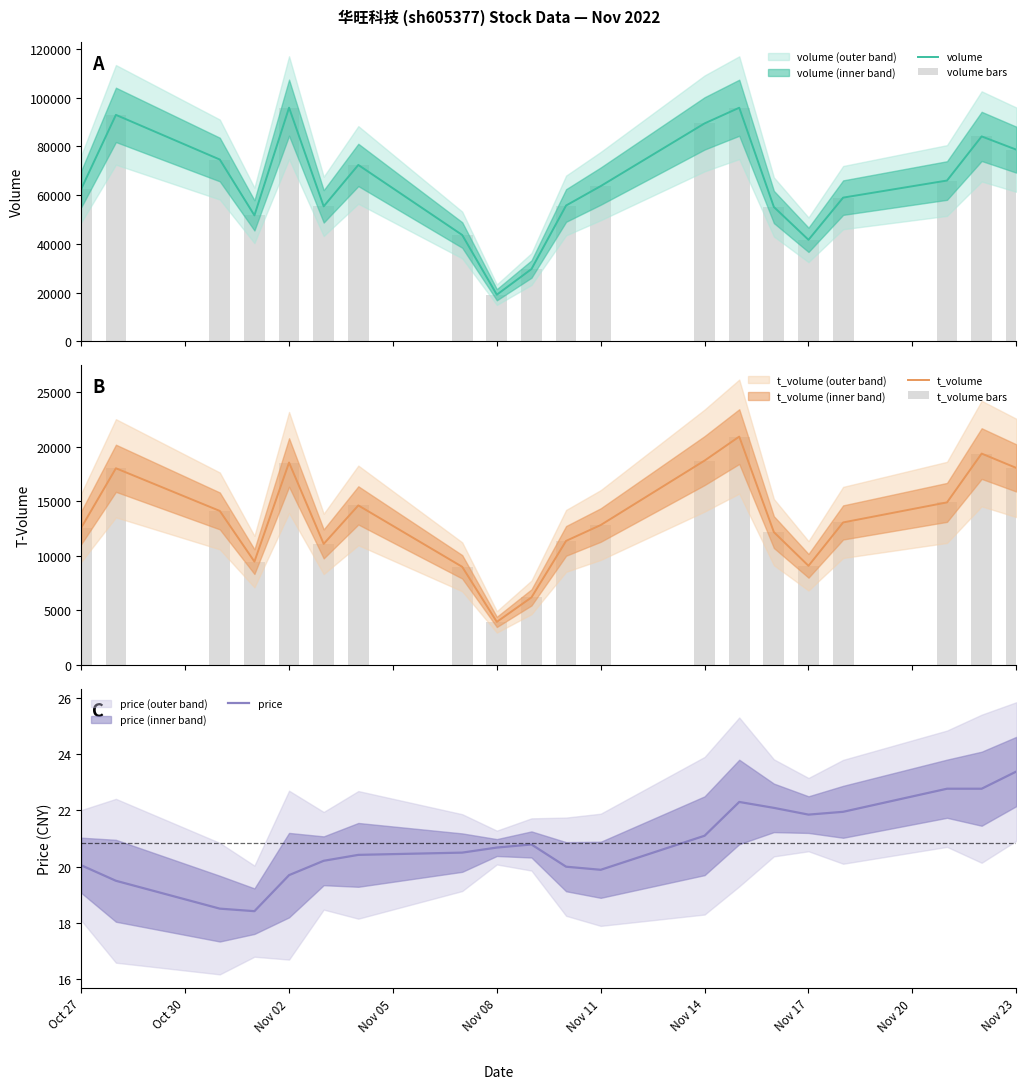

What is the sum of all t_volume bars values?

268174.0